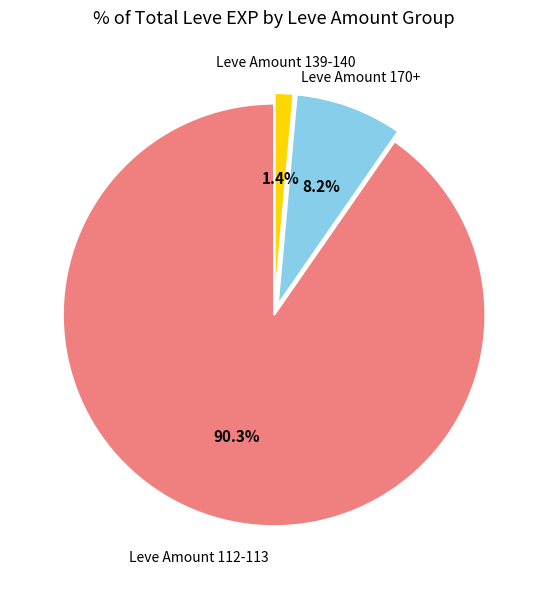

Is there a majority slice in this chart?

Yes